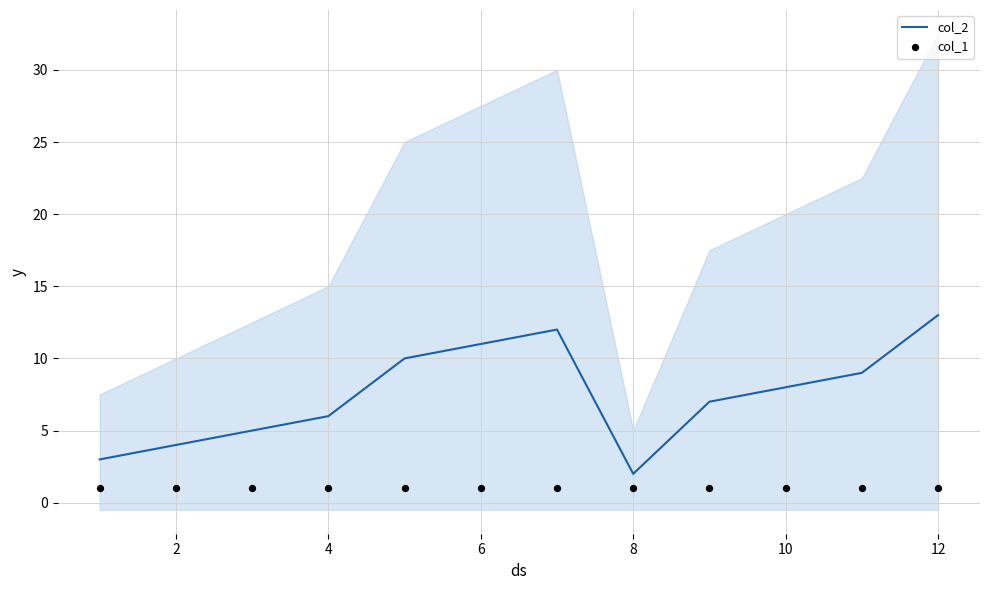

Is it true that col_2 equals 4 at 6?

False